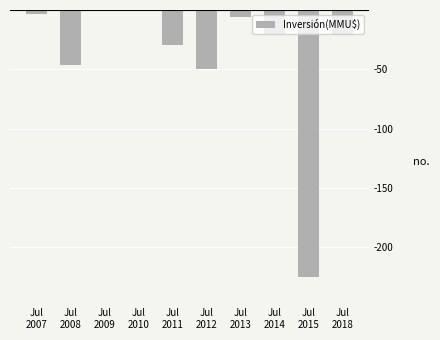

What is the sum of all values?

-401.1